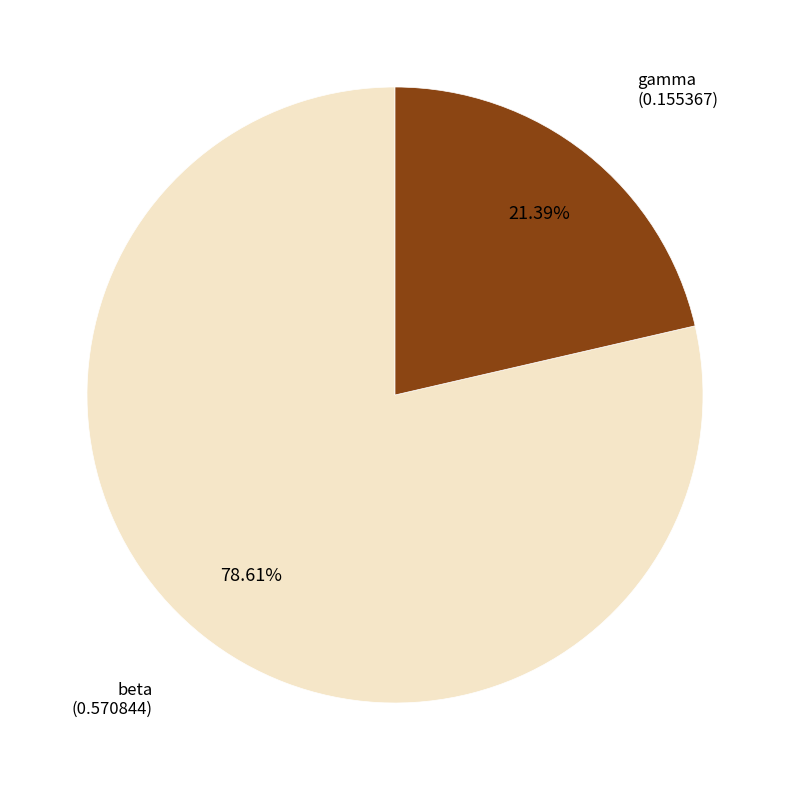

Is there a majority slice in this chart?

Yes